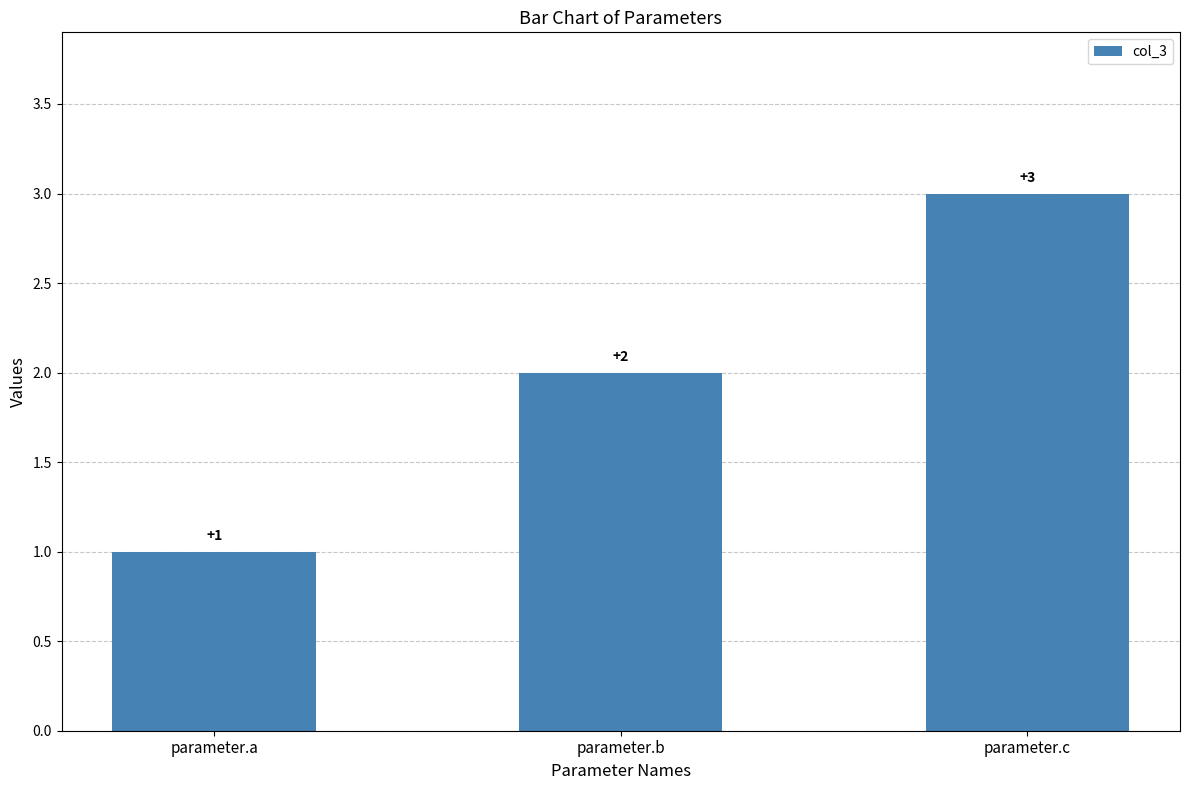

The chart shows a value of 1 at parameter.a. True or false?

True